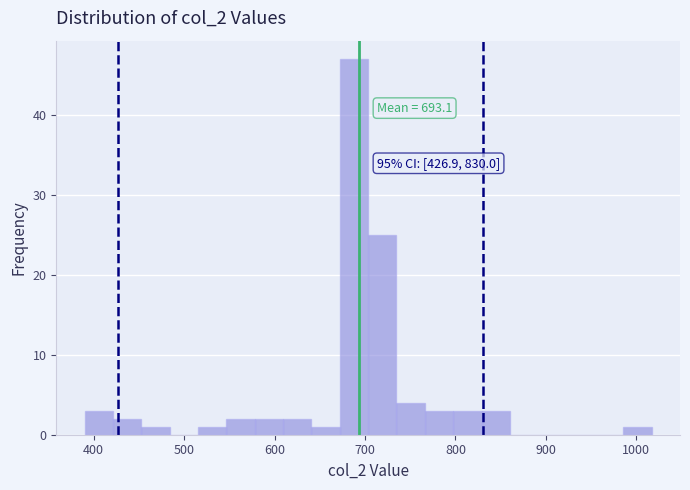

Around what value on the x-axis is the tallest bar? Give the approximate position of its centre, as read against the axis.

690